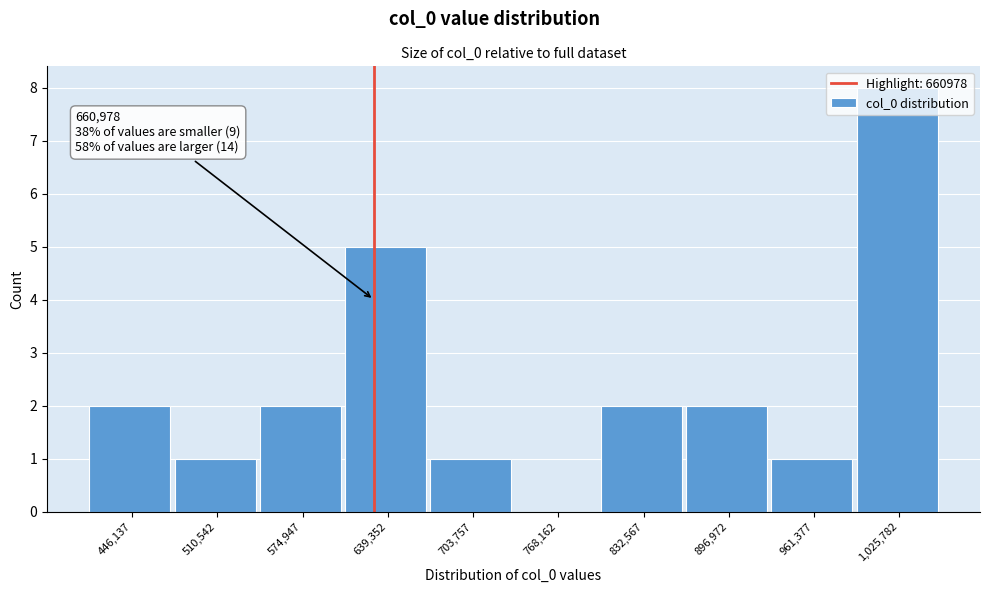

The value at 768,162 is 0. True or false?

True